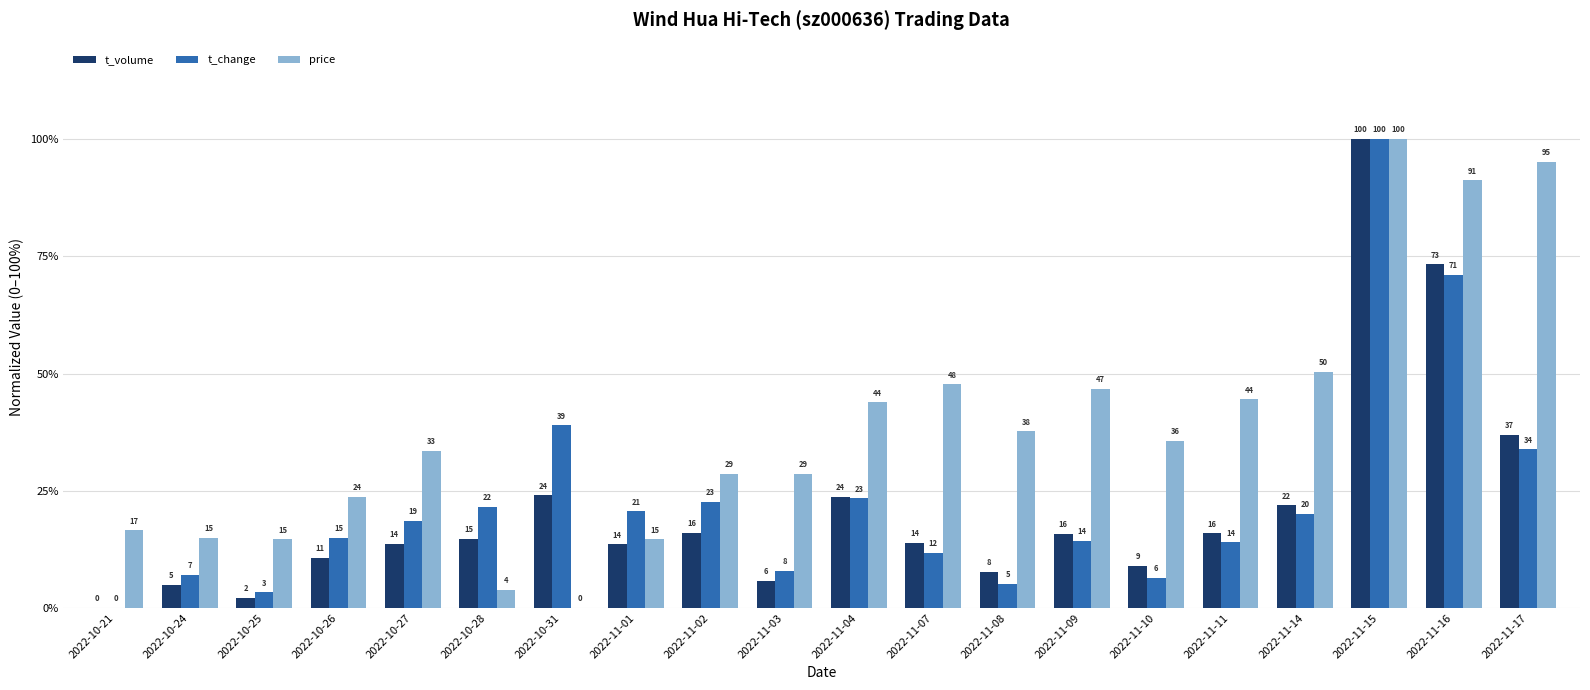

At which category is the sum across all series the highest?

2022-11-15